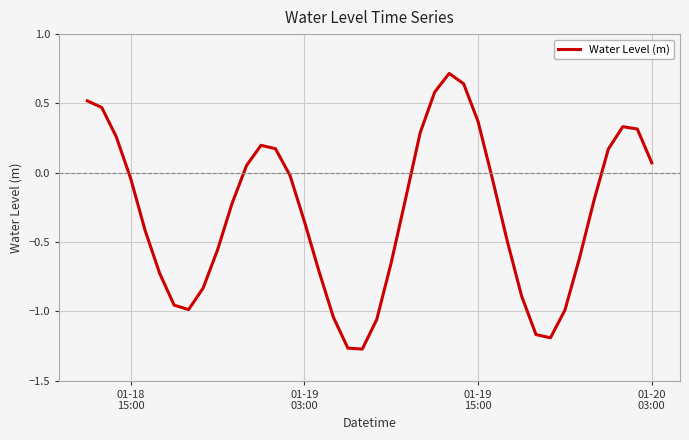

What is the greatest value displayed?

0.7